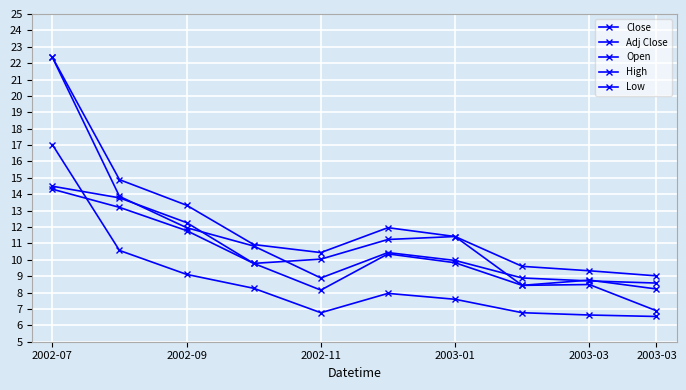

What is the sum of all Open values?

108.4